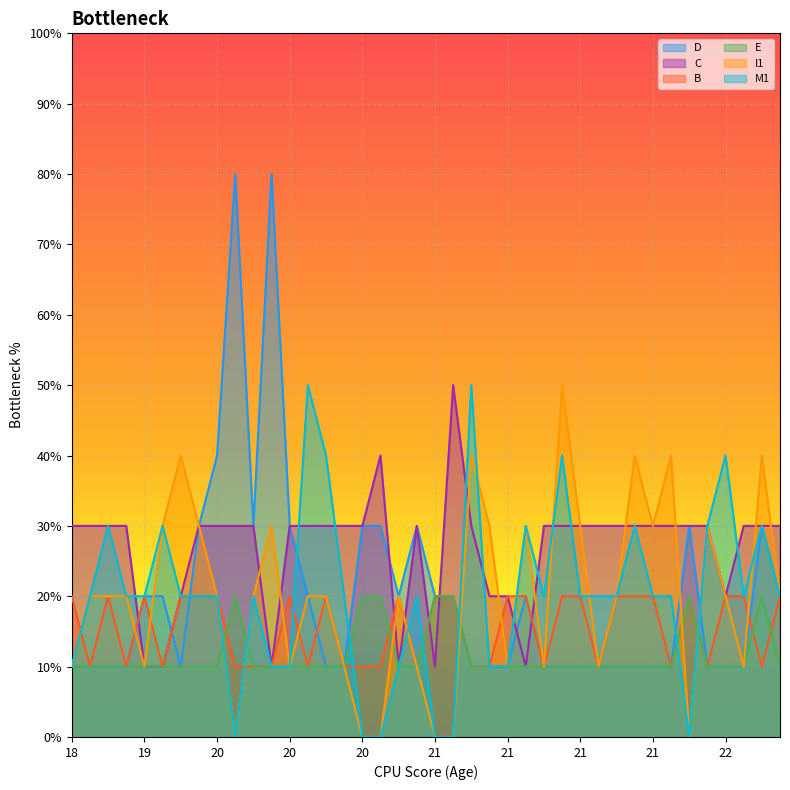

How many interior local peaks does the B series have?

6